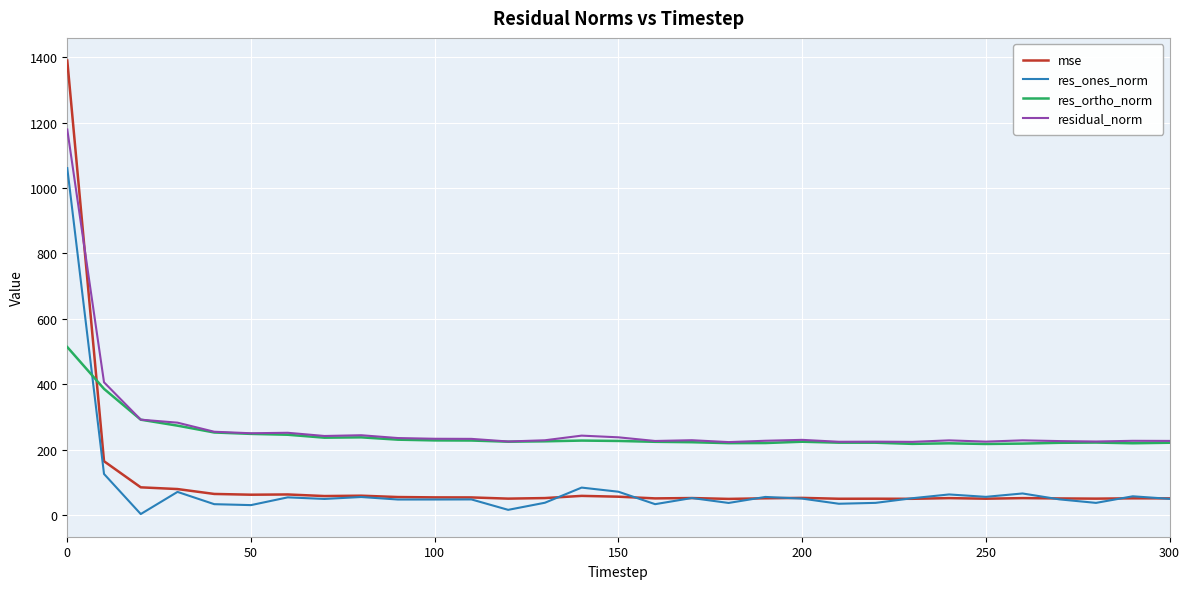

Which series has the largest range (max minus min)?

mse